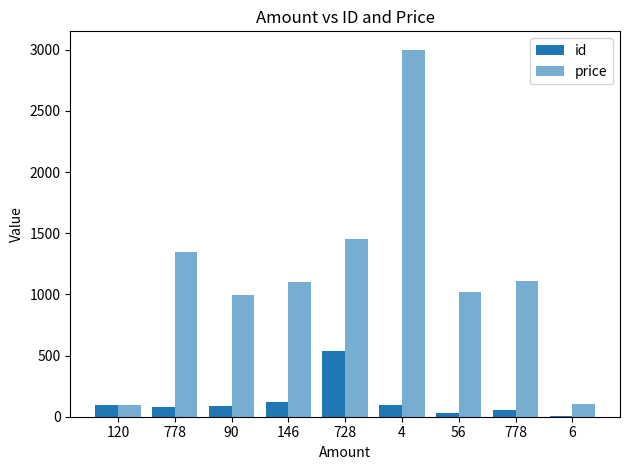

What is the label of the 2nd bar from the left?

778